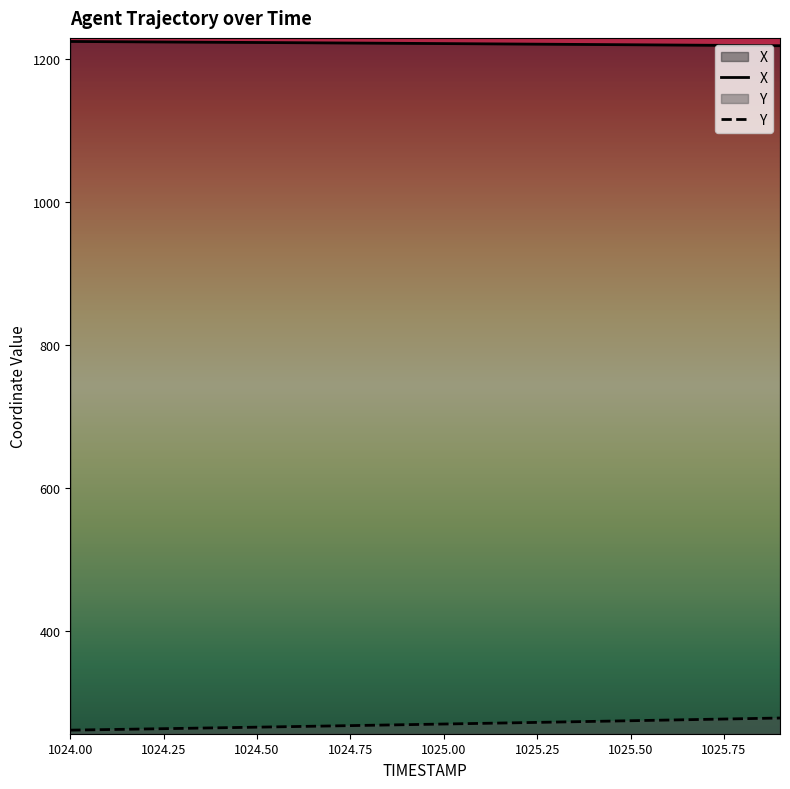

What is the label of the 15th point from the right?

1024.5